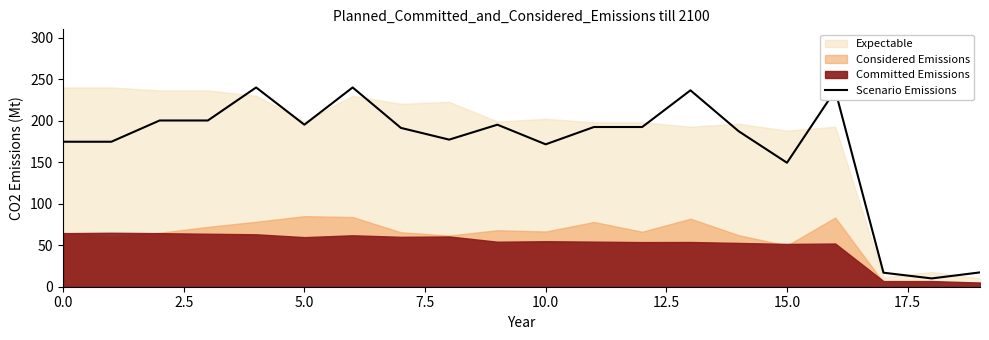

What position from the right is 9?

11